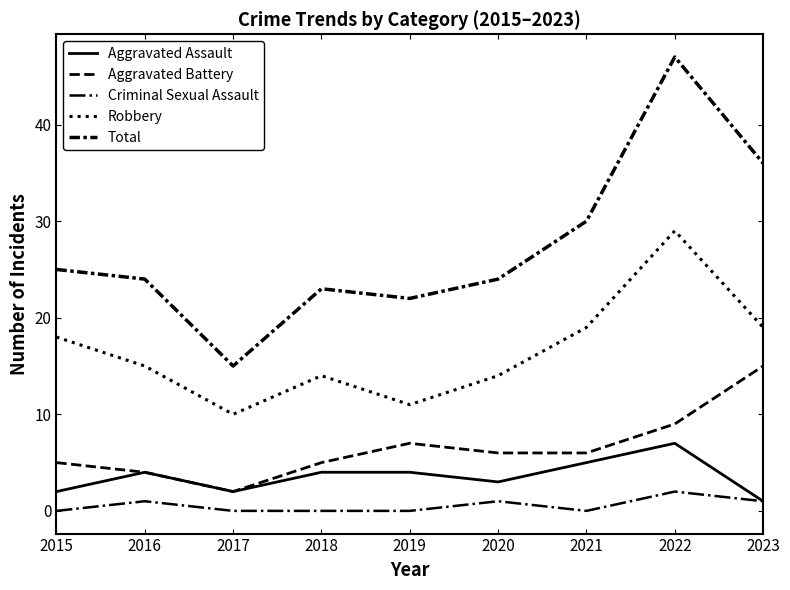

In Aggravated Assault, how many points are higher than both neighbors (excluding endpoints)?

2